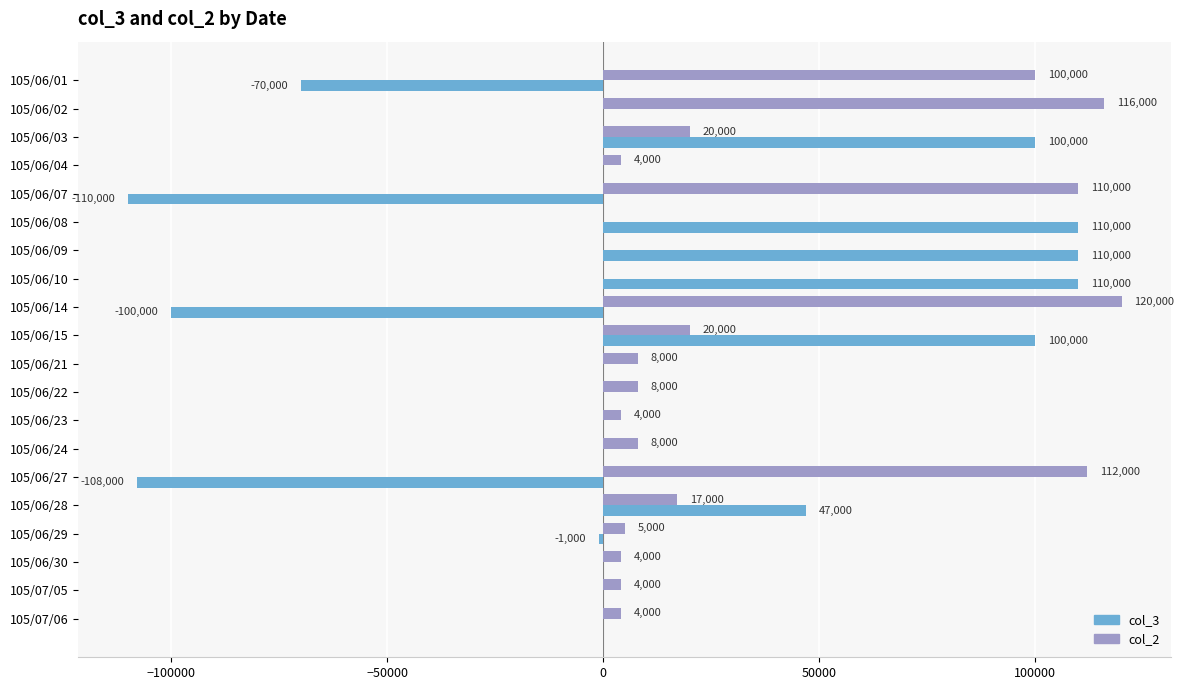

Is the value of col_3 at 105/07/06 greater than the value of col_2 at 105/06/23?

No